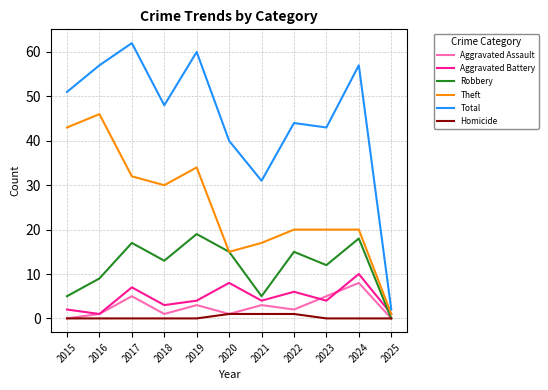

At which category does Aggravated Battery reach its first local peak?

2017